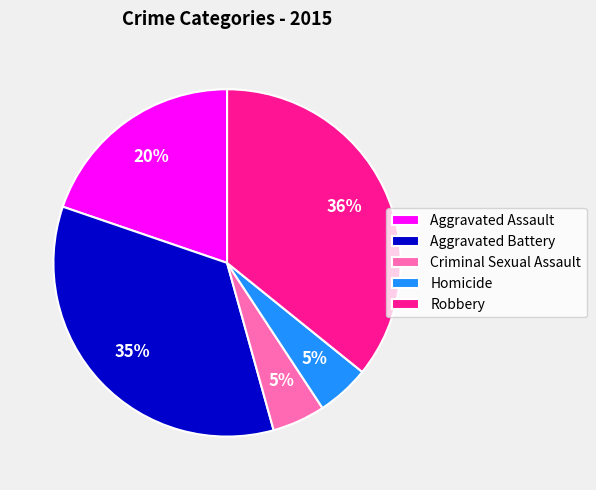

Do Aggravated Battery and Criminal Sexual Assault together represent more than half of the pie?

No